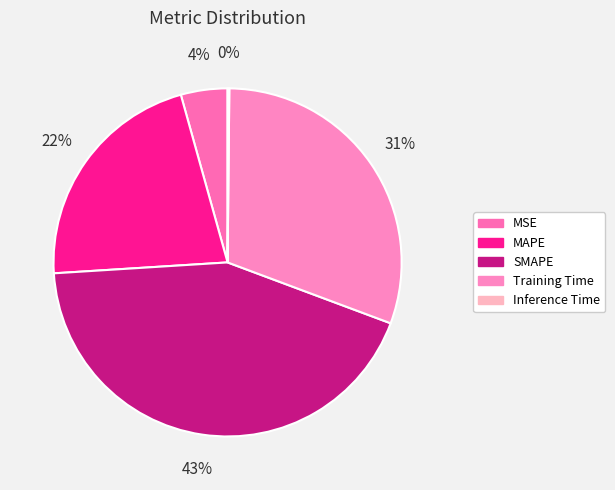

Which category has the biggest portion of the pie?

SMAPE